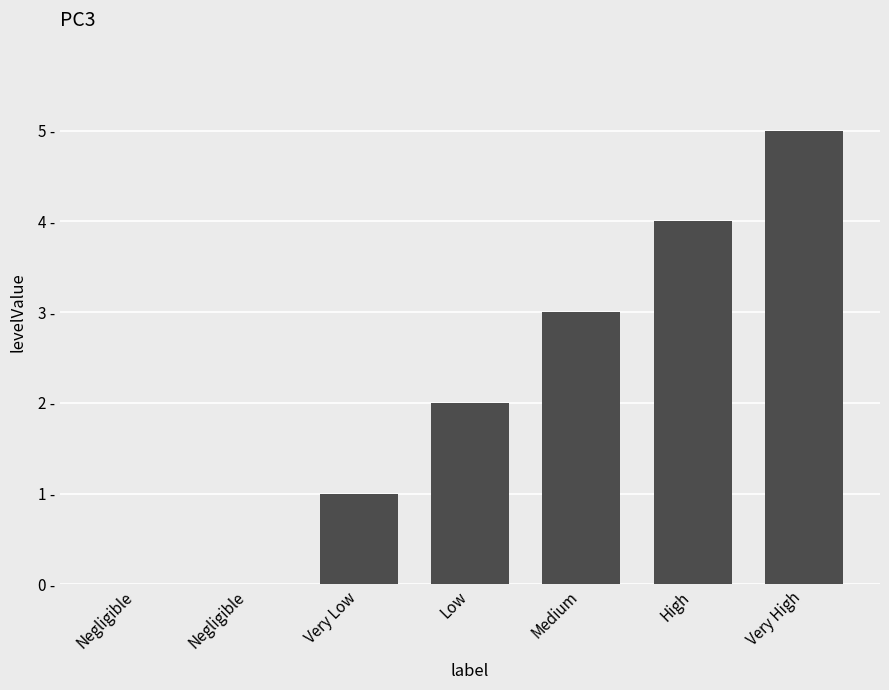

What is the difference between the values at Low and High?

2